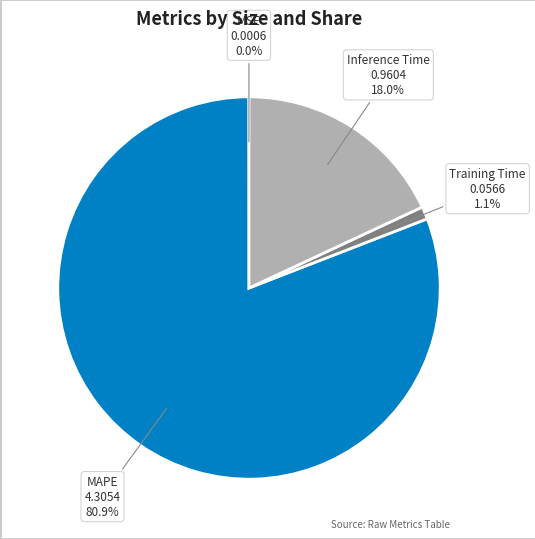

Does any single category account for the majority?

Yes